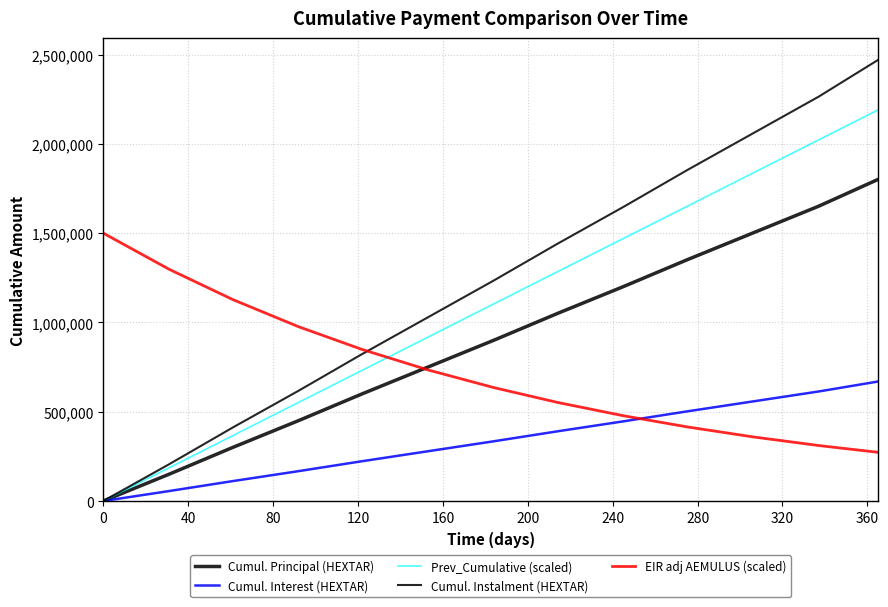

Does the chart have visible grid lines?

Yes